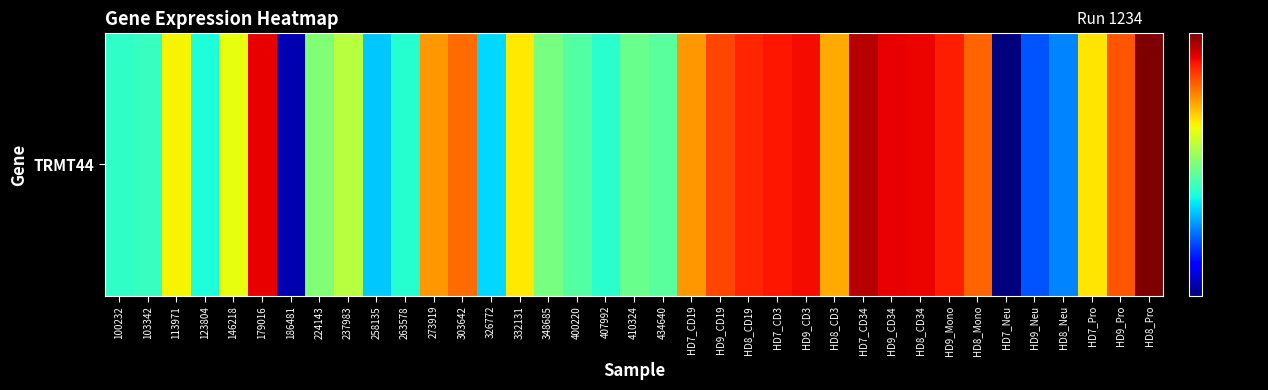

What is the greatest value displayed?

37.0